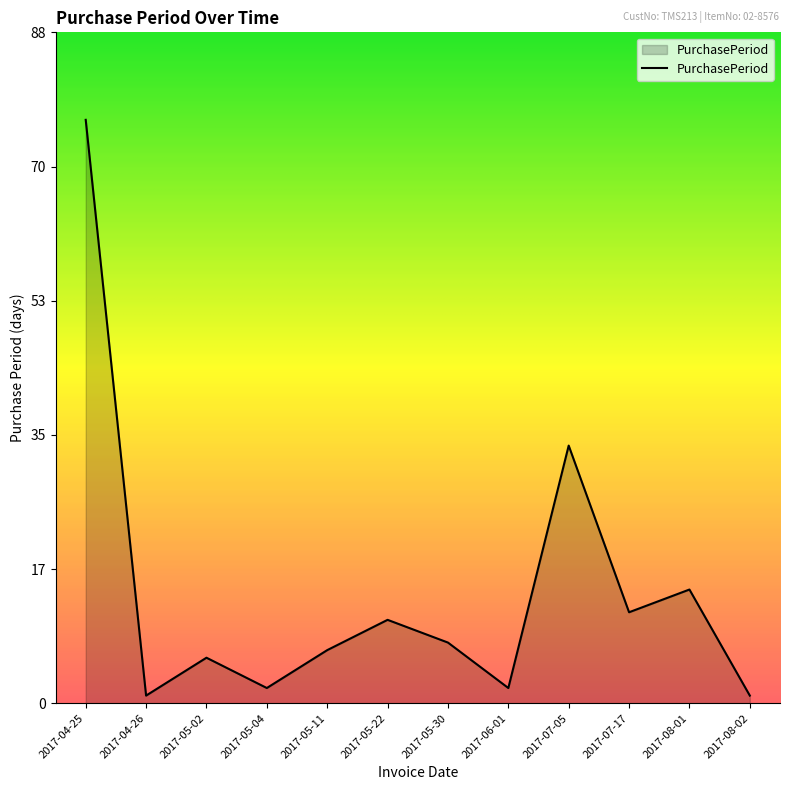

At which label is the value closest to 39?

2017-07-05